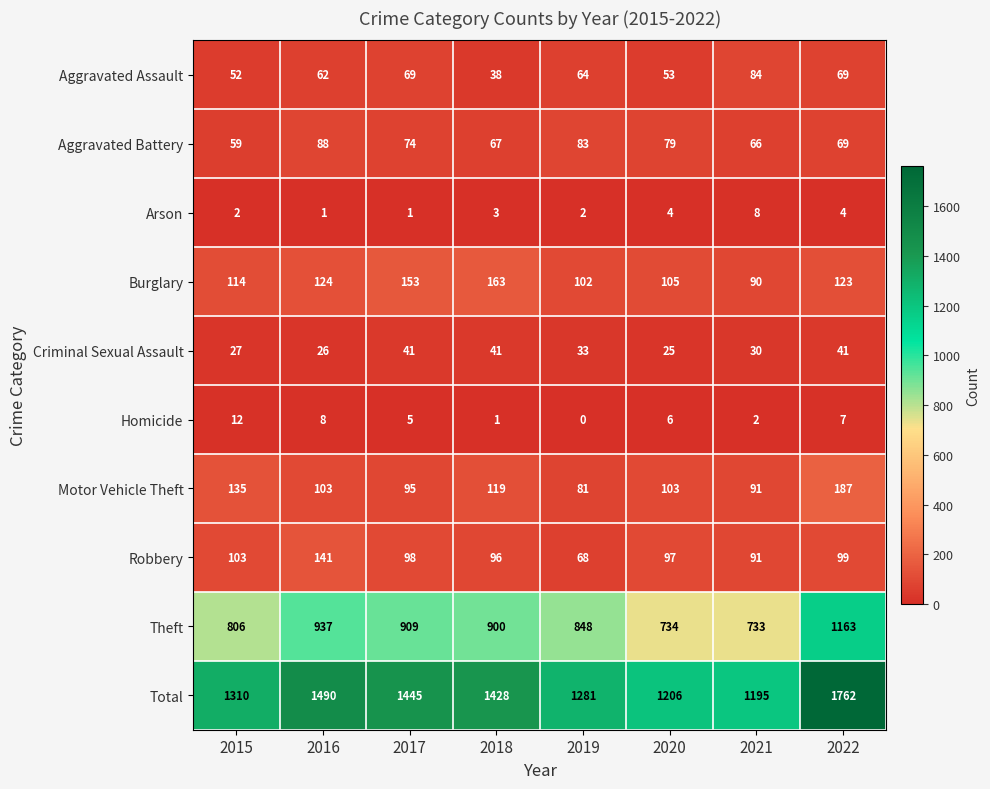

What is the difference between the highest and lowest values at 2020?

1202